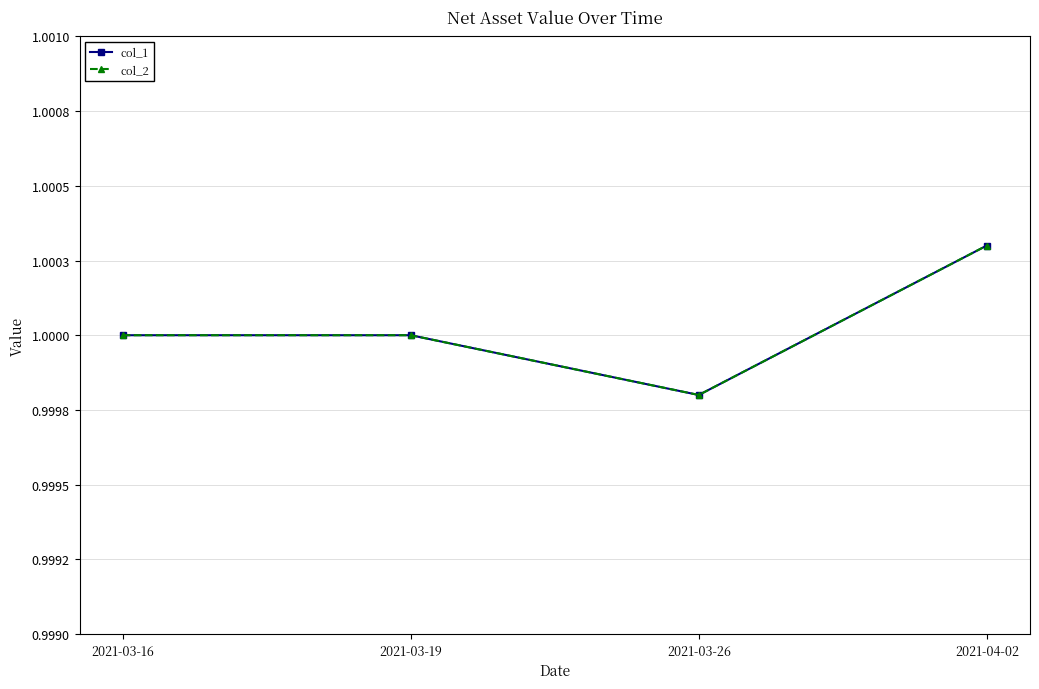

What is the label of the 2nd point from the left?

2021-03-19